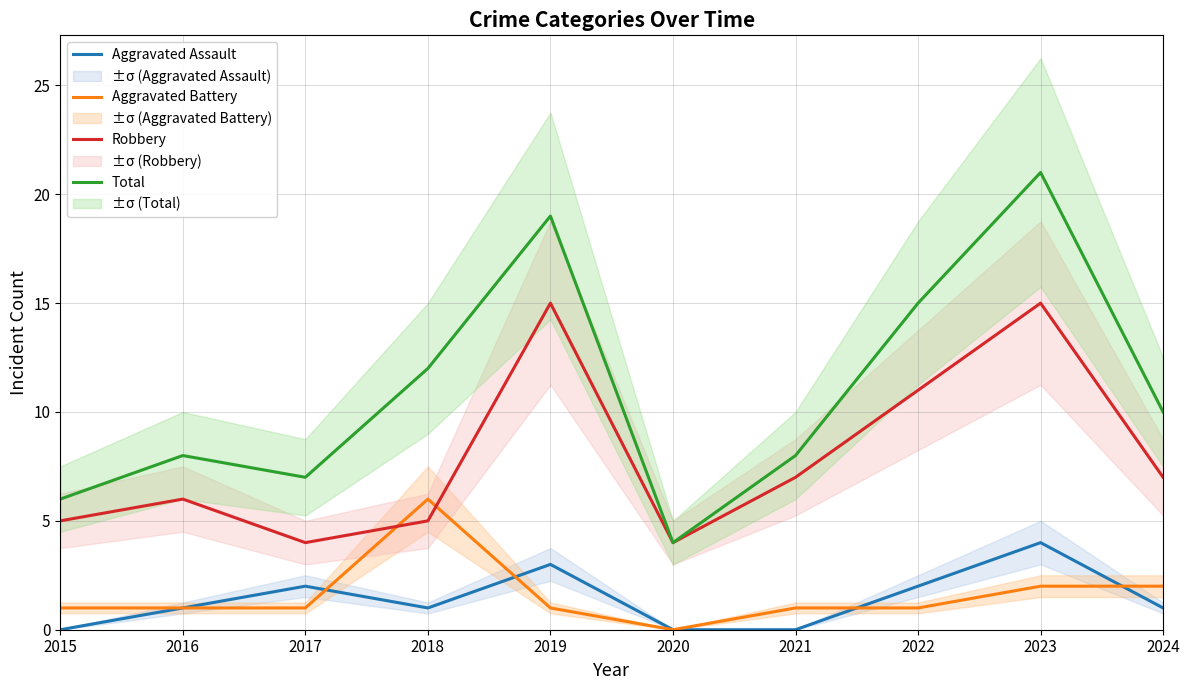

Reading left to right, transcribe all the data shown in this chart.

Aggravated Assault: 0	1	2	1	3	0	0	2	4	1
Aggravated Battery: 1	1	1	6	1	0	1	1	2	2
Robbery: 5	6	4	5	15	4	7	11	15	7
Total: 6	8	7	12	19	4	8	15	21	10